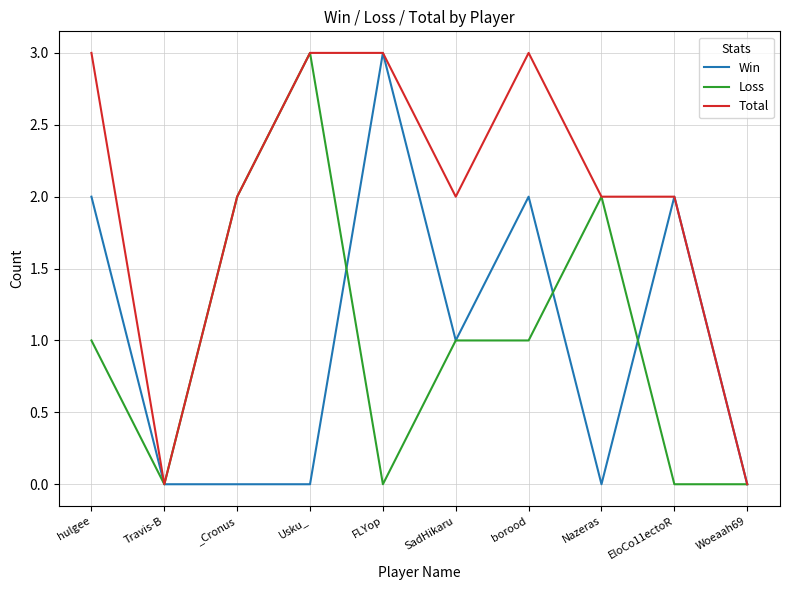

What position from the left is hulgee?

1